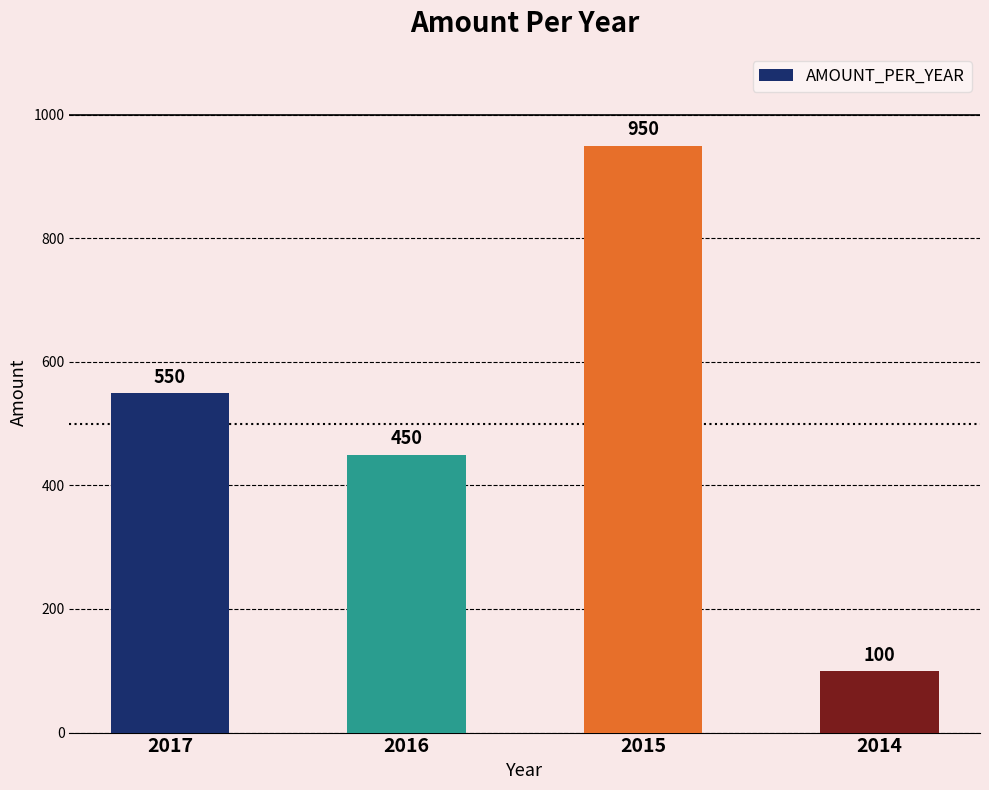

Count the number of categories in the chart.

4